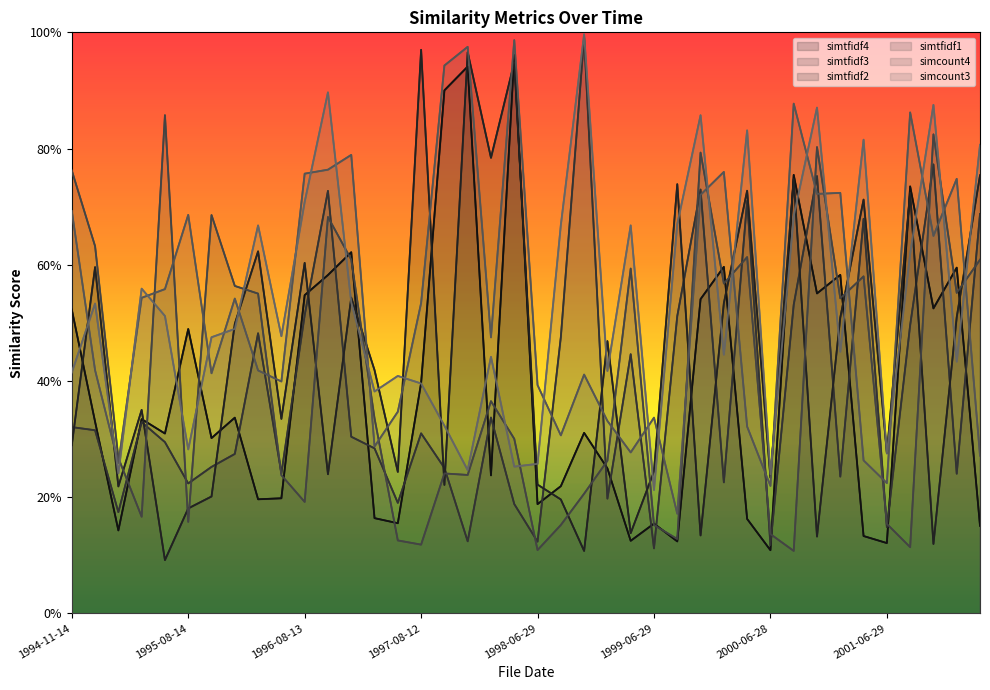

What is the approximate value of simtfidf3 at 1998-11-13?

1.0